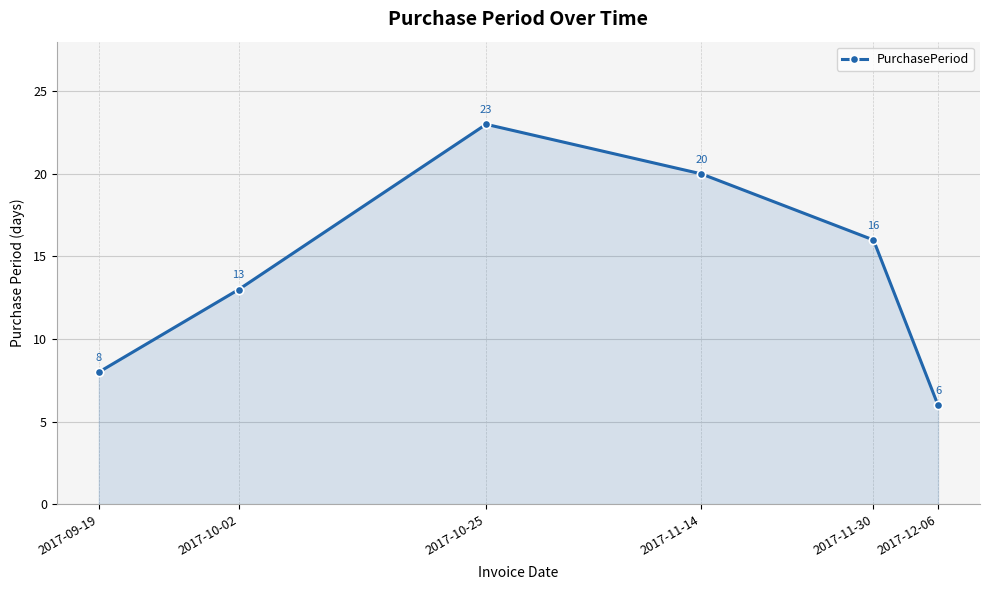

Reading left to right, what are all the values shown in this chart?

2017-09-19=8	2017-10-02=13	2017-10-25=23	2017-11-14=20	2017-11-30=16	2017-12-06=6